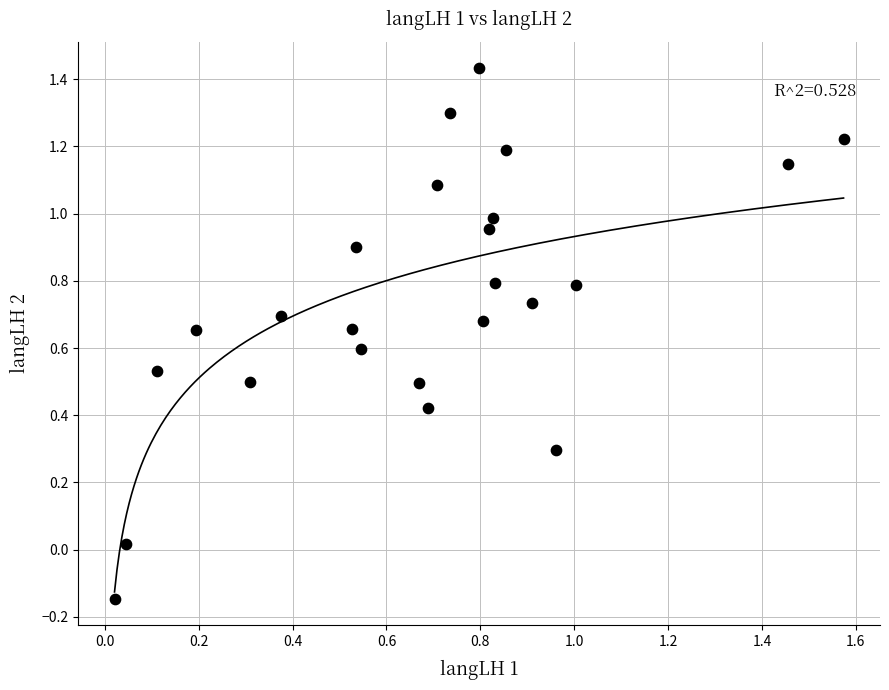

What is the range of Y values (max minus min)?

1.6